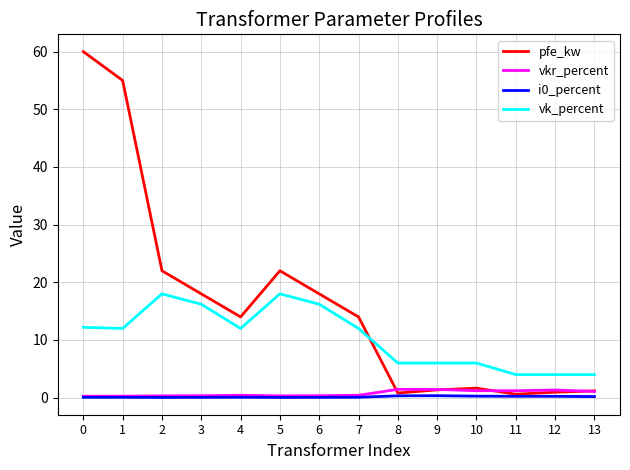

Is the value of vkr_percent at 3 greater than the value of vk_percent at 3?

No